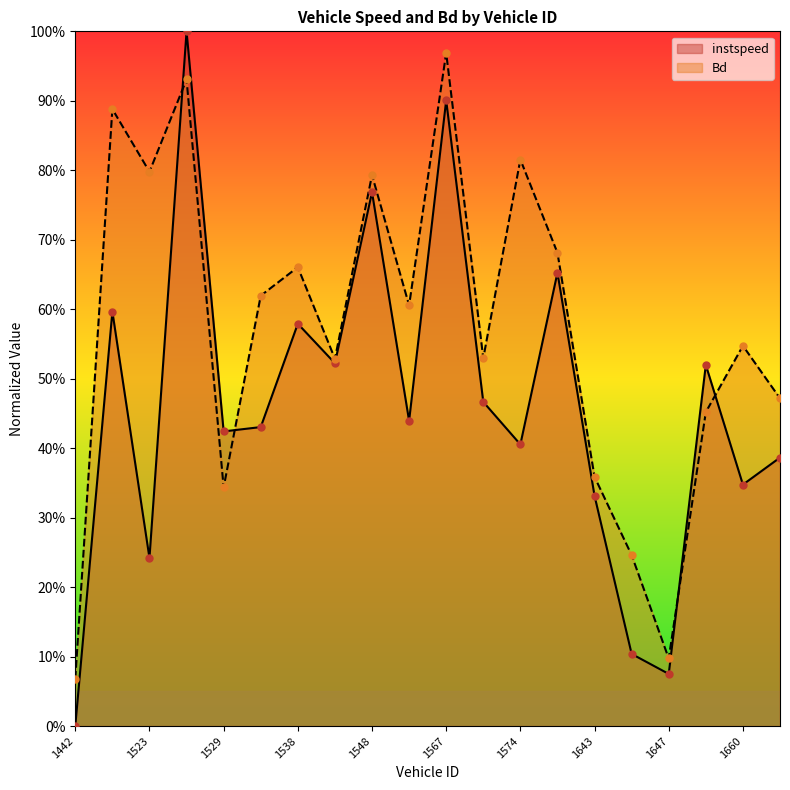

Which series has the largest total across all categories?

Bd